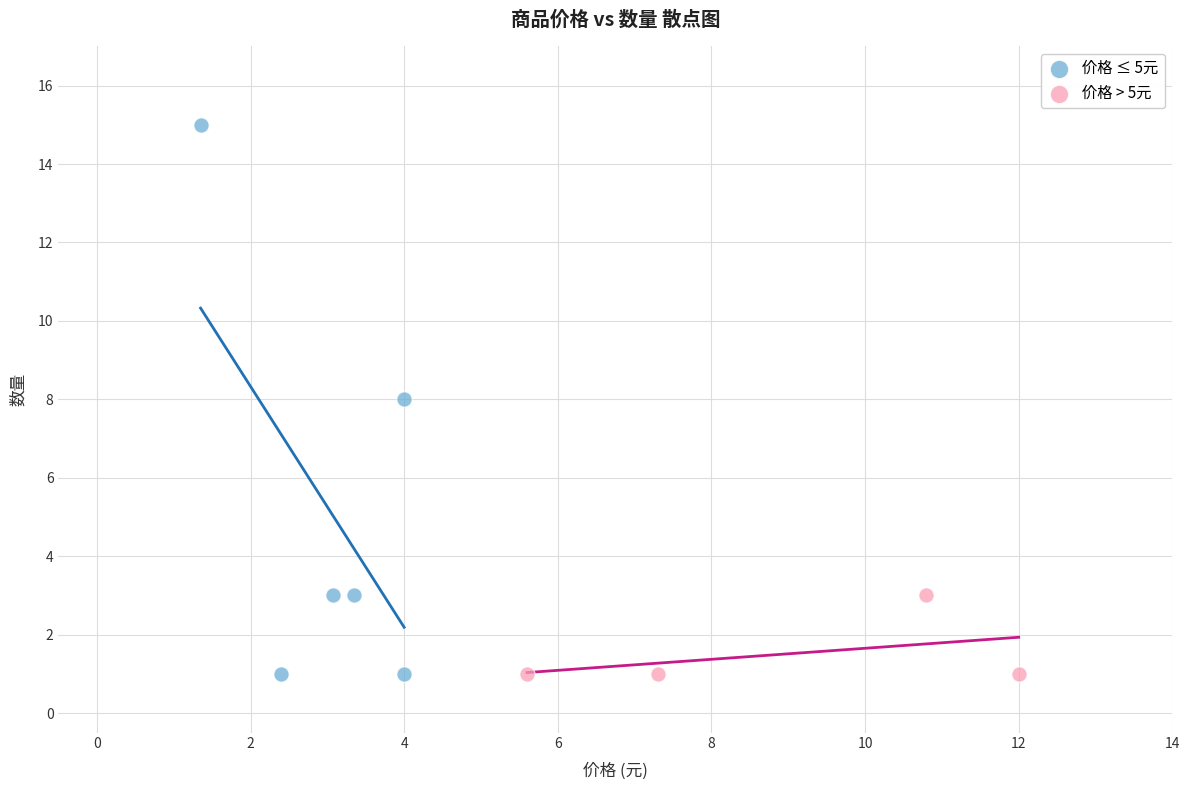

What are all the series names shown in the legend?

价格 ≤ 5元, 价格 > 5元